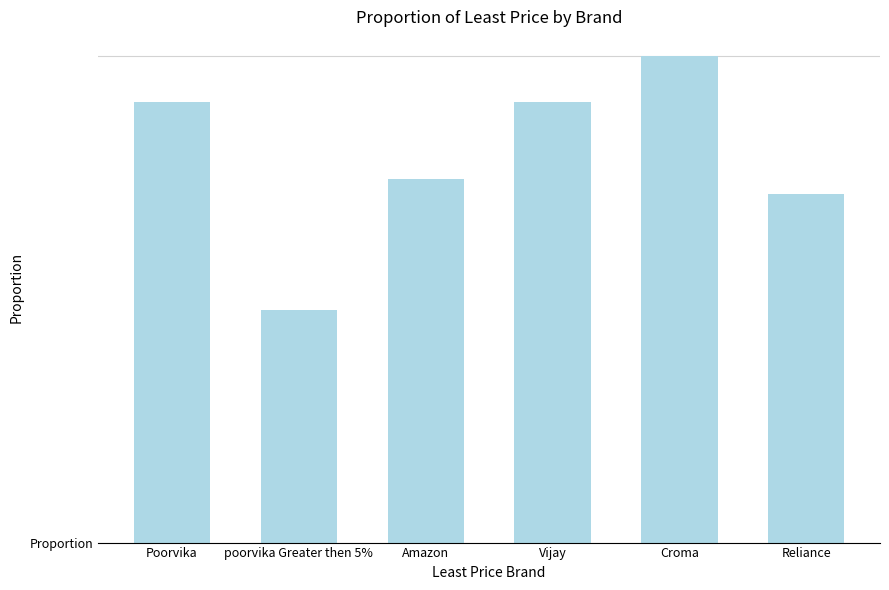

What is the value of the 3rd bar from the left?

0.2